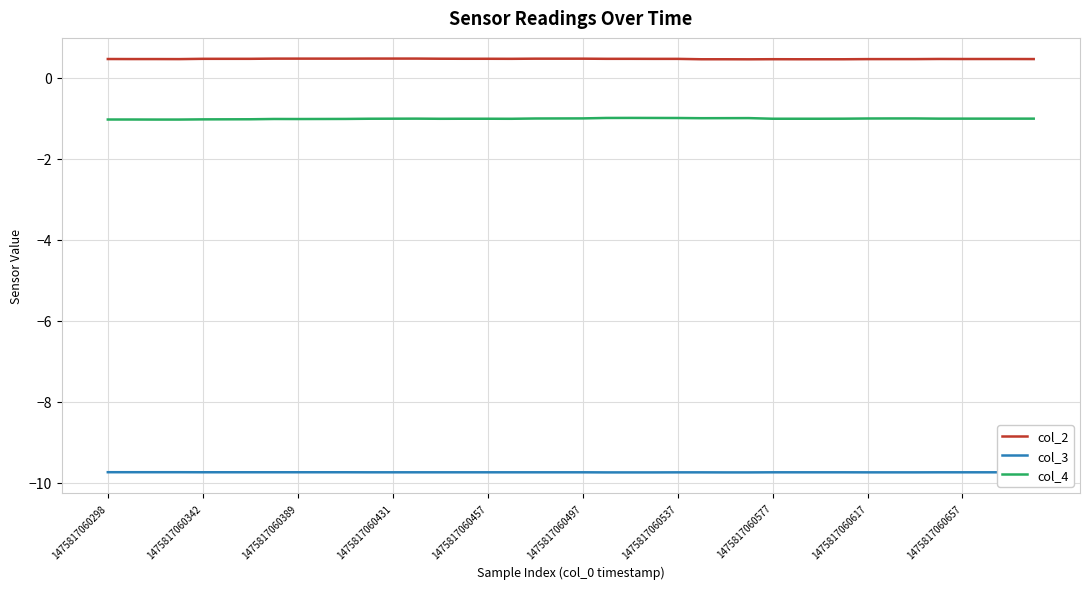

Does the chart have visible grid lines?

Yes